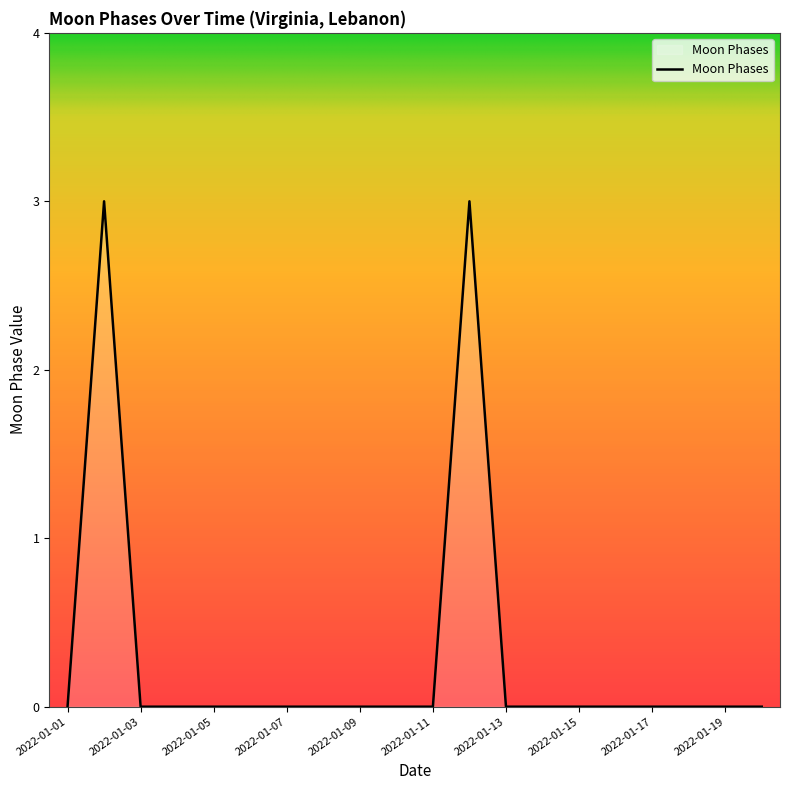

How many lines are shown in the chart?

1